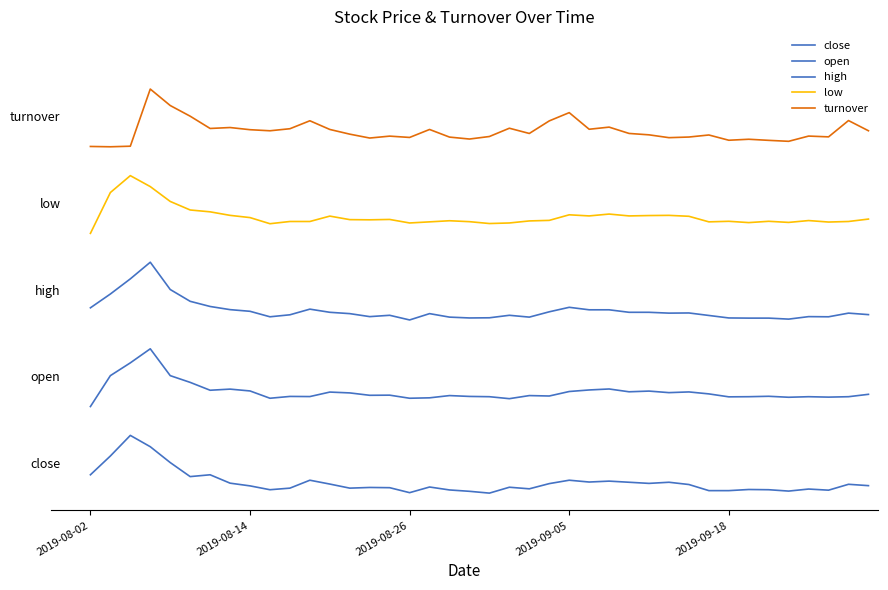

Is this an area chart (filled region under the line)?

No